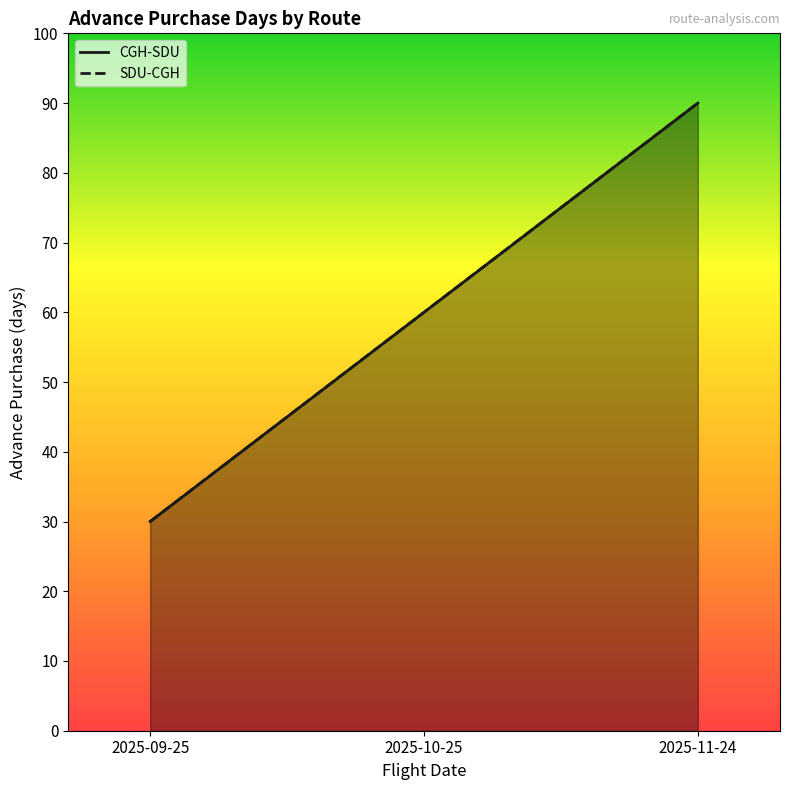

Does the chart have visible grid lines?

No